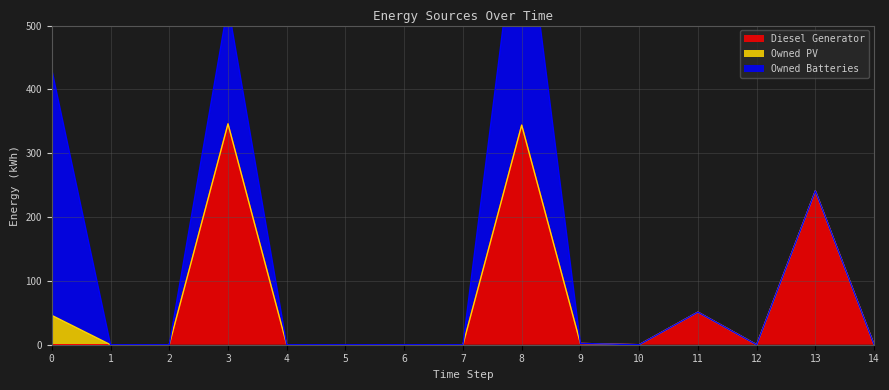

The Diesel Generator series shows 0 at 14. True or false?

True